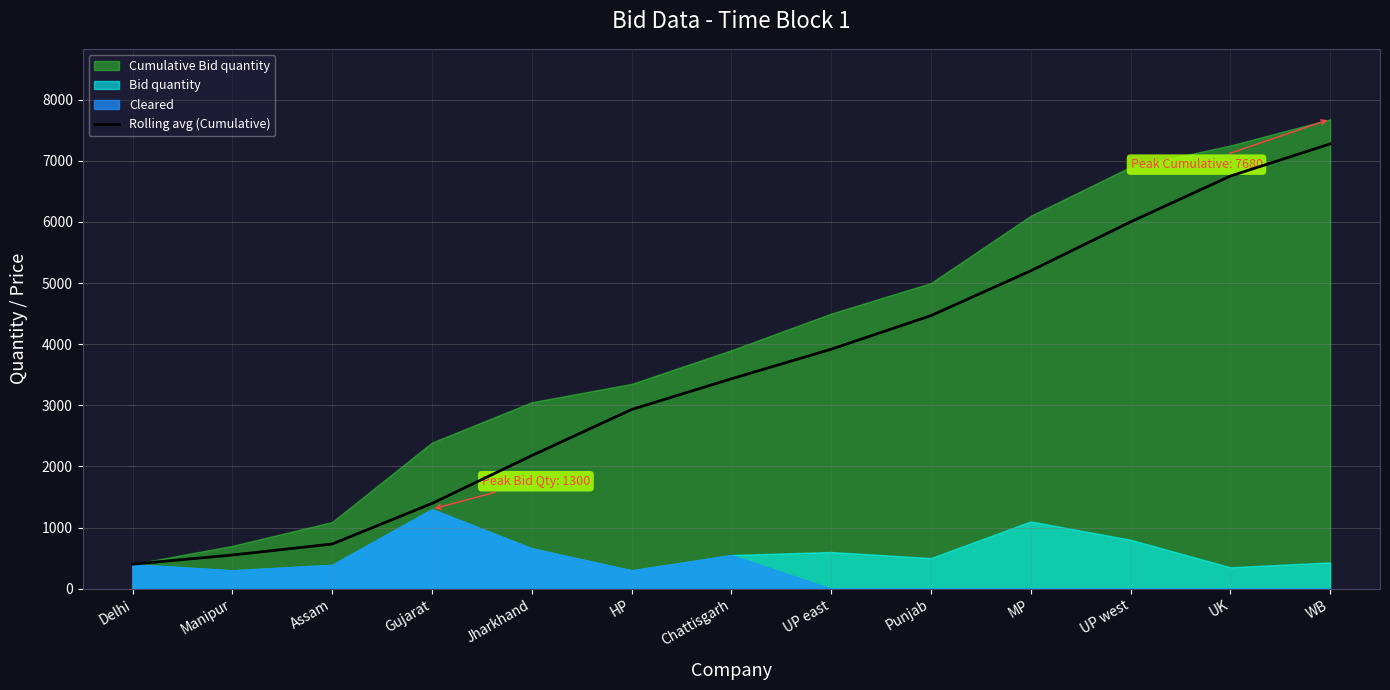

What is the label of the 9th point from the right?

Jharkhand